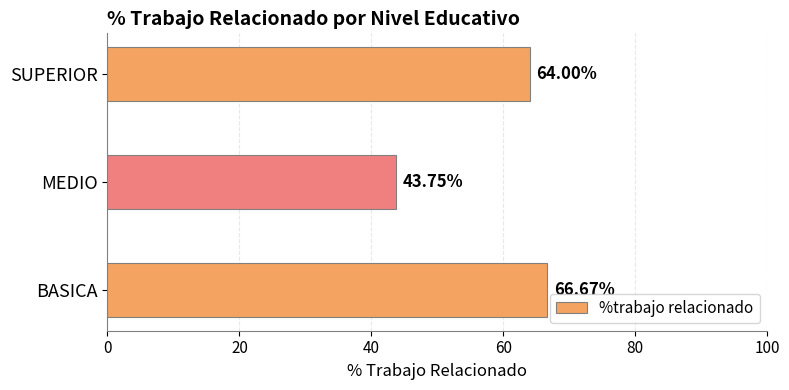

What is the average value?

58.1